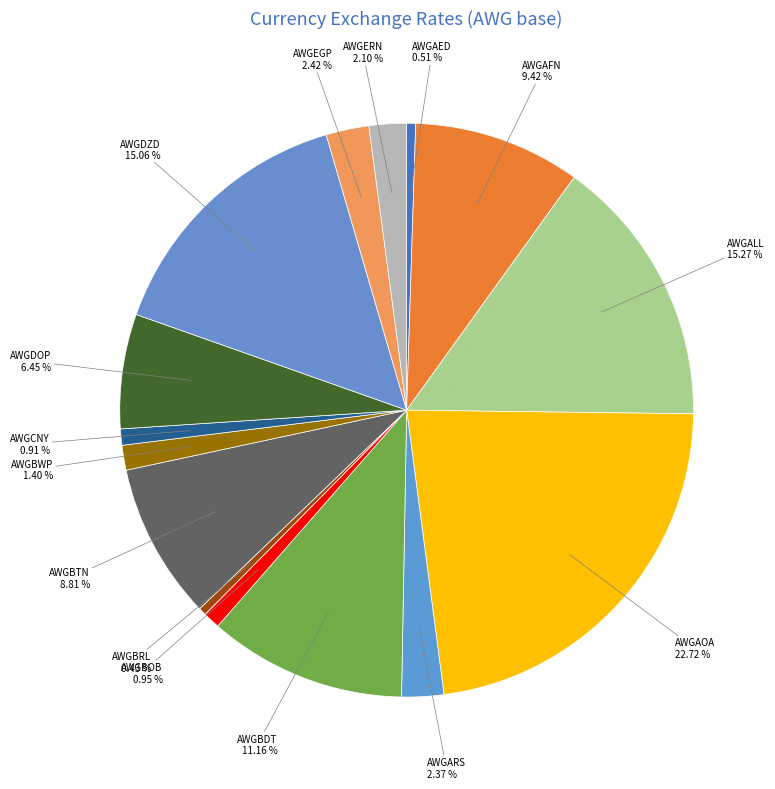

Is the sum of AWGBDT and AWGAED greater than half?

No